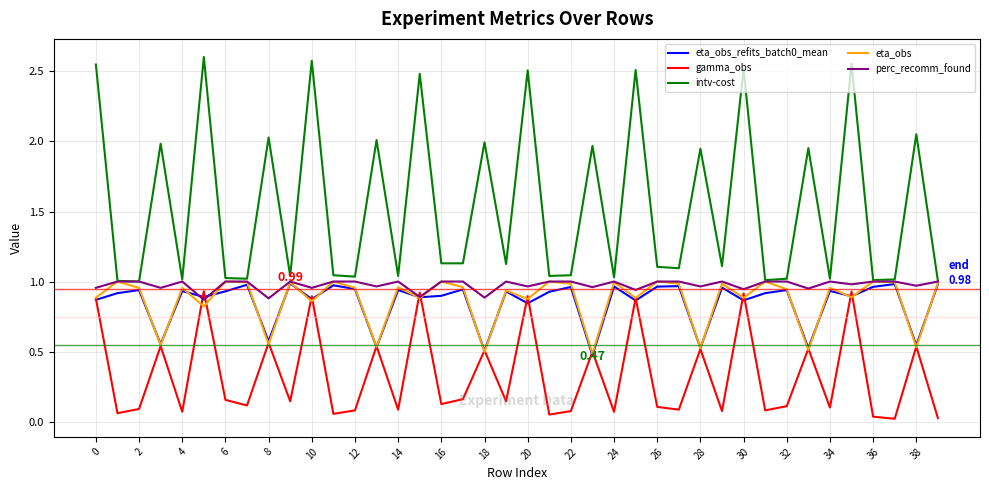

True or false: gamma_obs and intv-cost cross at least once.

False